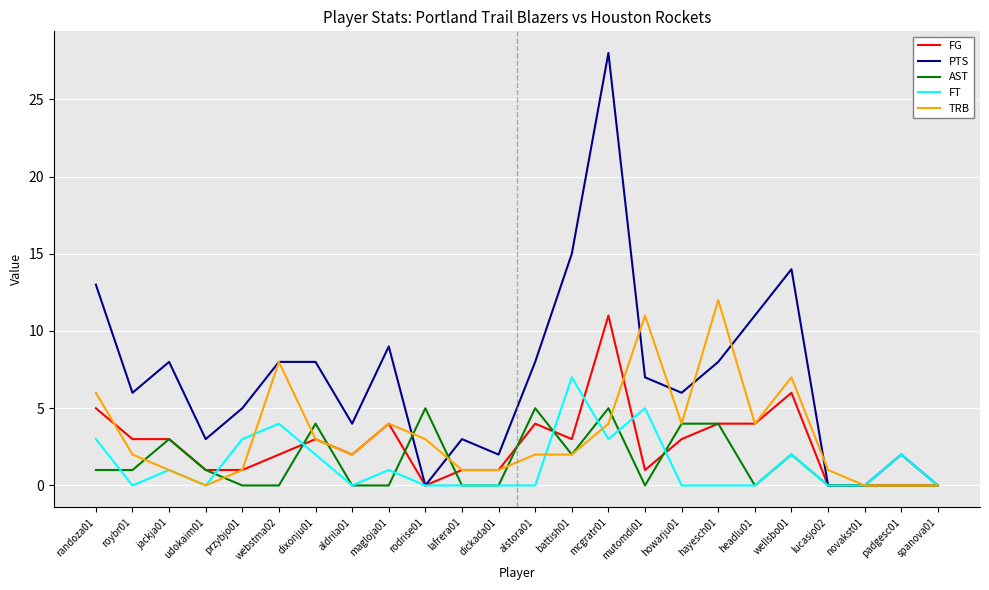

Which category has the highest value in the PTS series?

mcgratr01